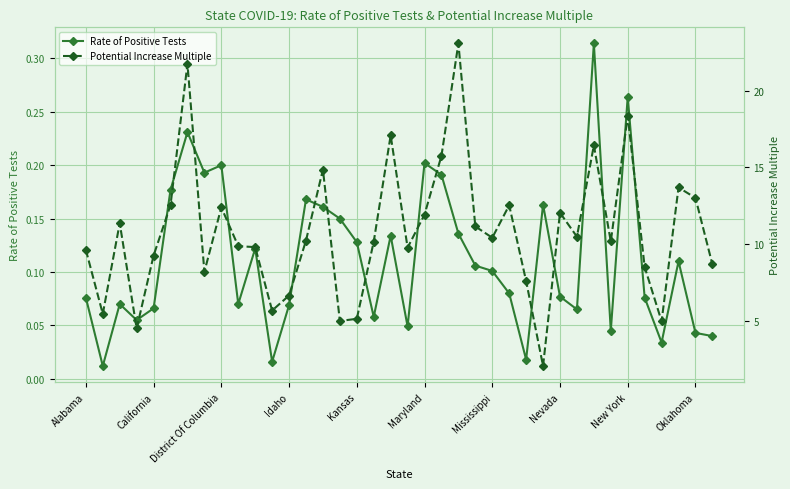

What is the total value across all series at 10?

9.9